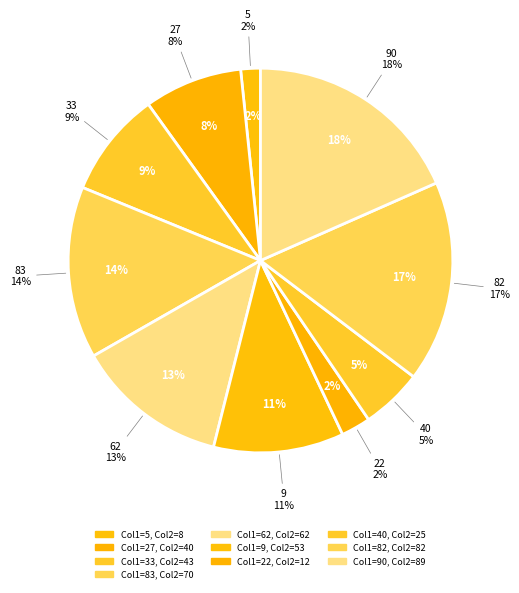

Is it true that 82 is 17% of the pie?

True